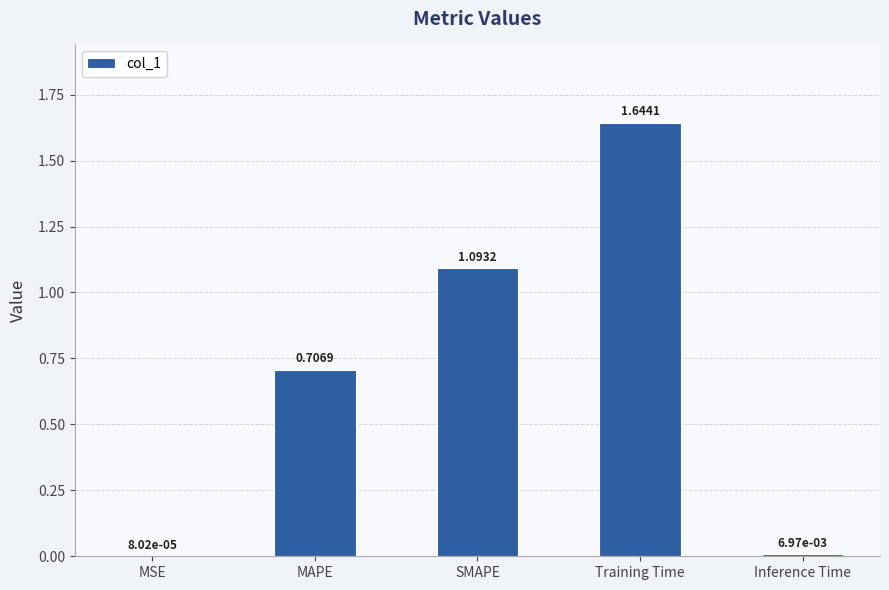

Which has a higher value, Inference Time or MSE?

Inference Time